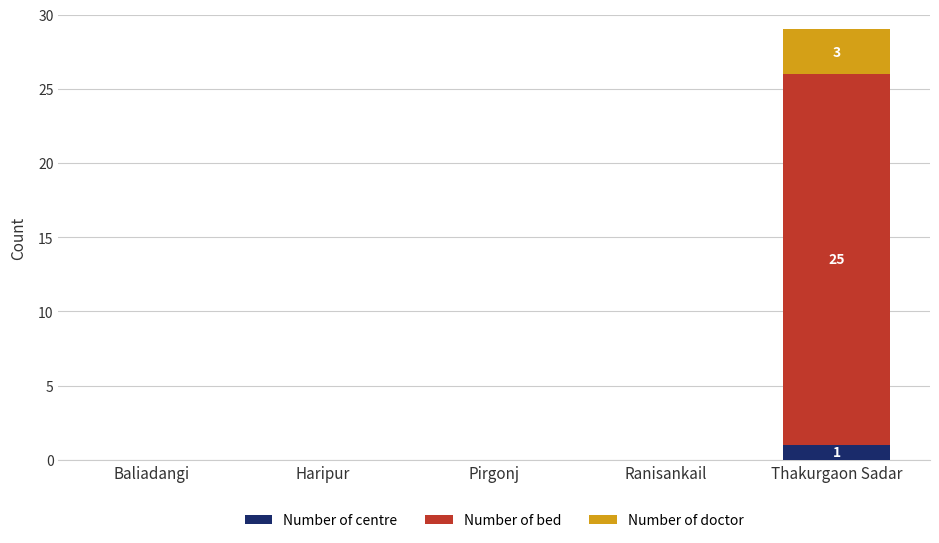

Does the chart contain stacked bars?

Yes